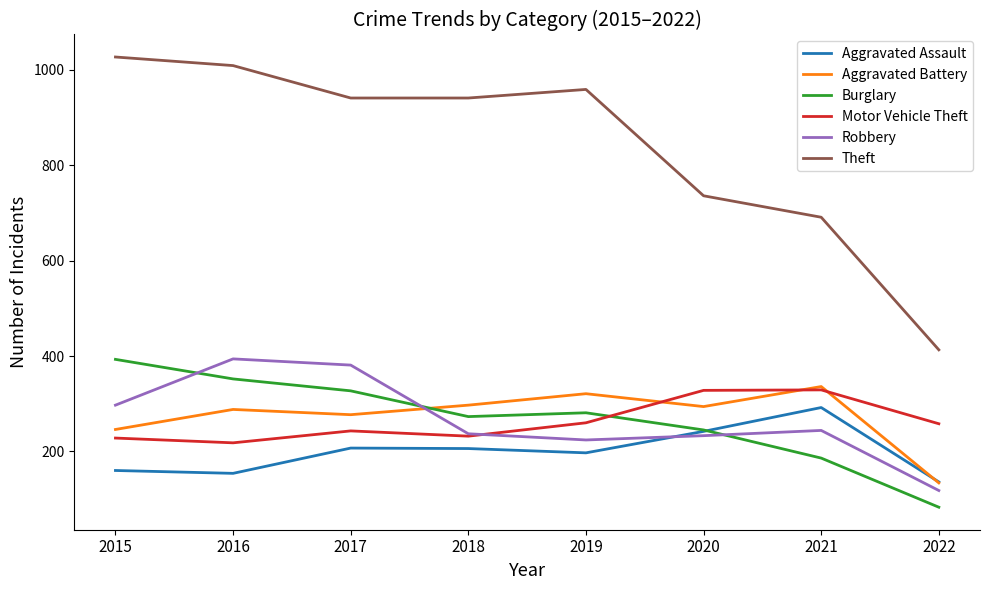

True or false: Robbery has more than 1 interior local peaks.

True